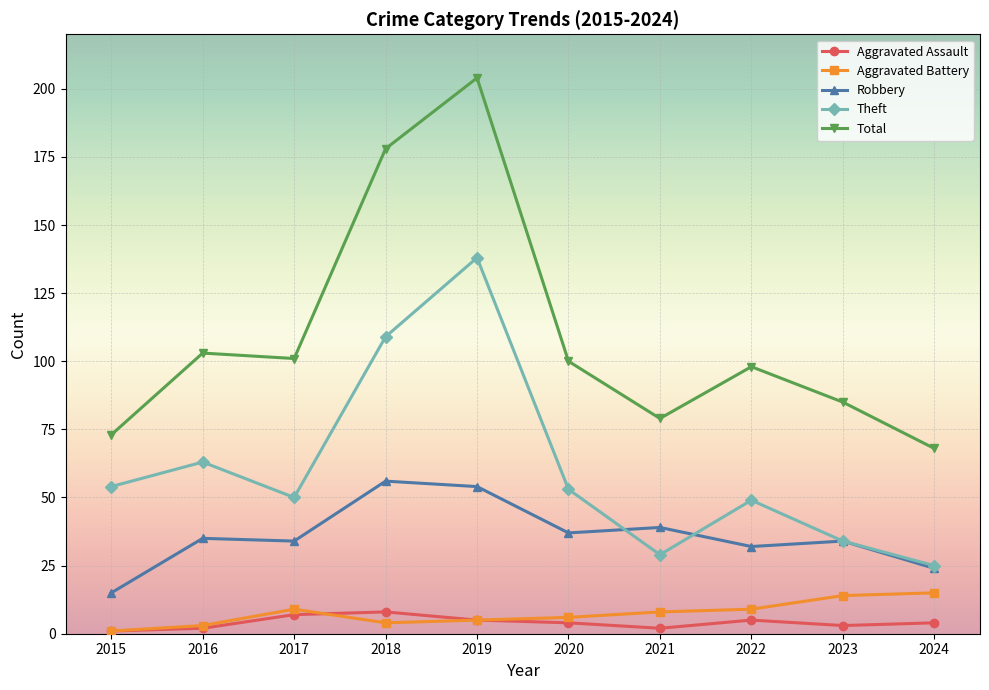

What is the sum of all Theft values?

604